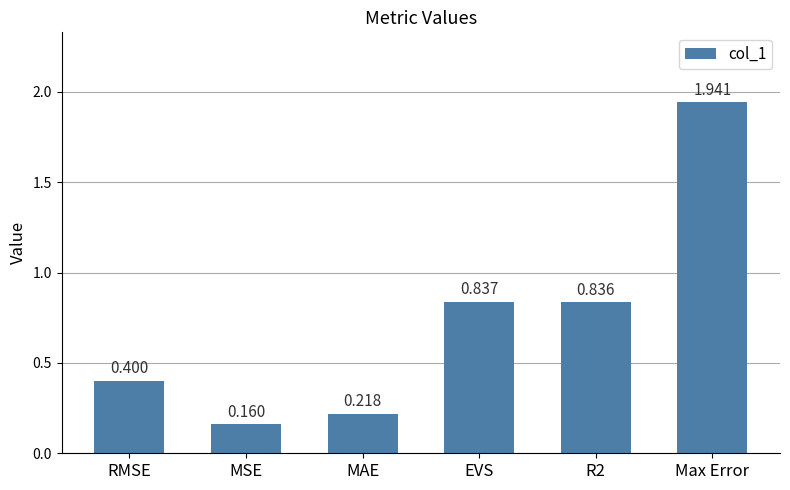

What is the difference between the maximum and second lowest values?

1.7